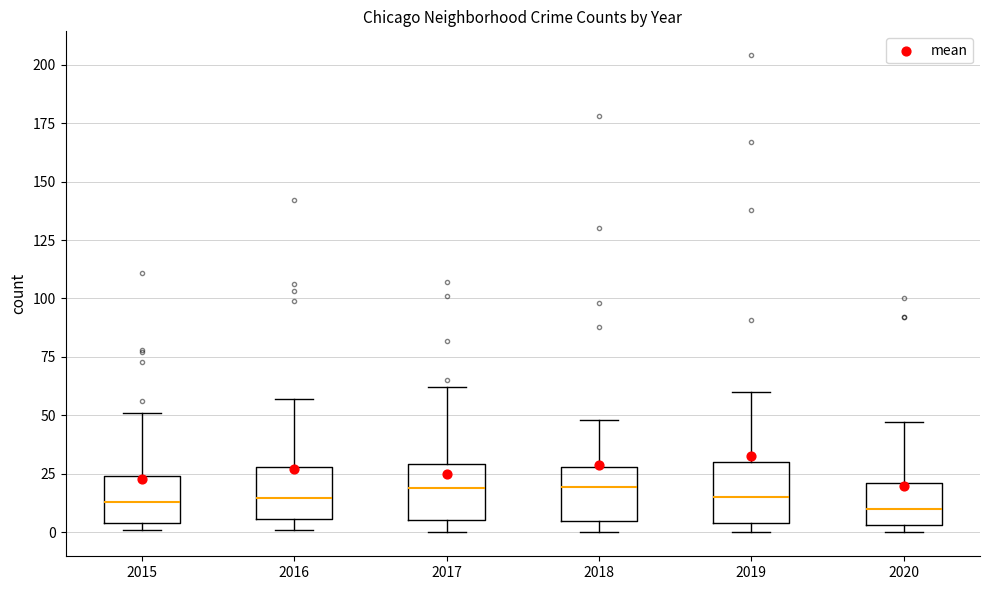

Reading left to right, read every box against the y-axis: the position of its median line, the range the box covers, and the ends of its whiskers. The values are not printed on the chart, so give them approximately, as read against the axis.

2015: median 15, box 5 to 25, whiskers 0 to 50
2016: median 15, box 5 to 30, whiskers 0 to 55
2017: median 20, box 5 to 30, whiskers 0 to 60
2018: median 20, box 5 to 30, whiskers 0 to 50
2019: median 15, box 5 to 30, whiskers 0 to 60
2020: median 10, box 5 to 20, whiskers 0 to 45